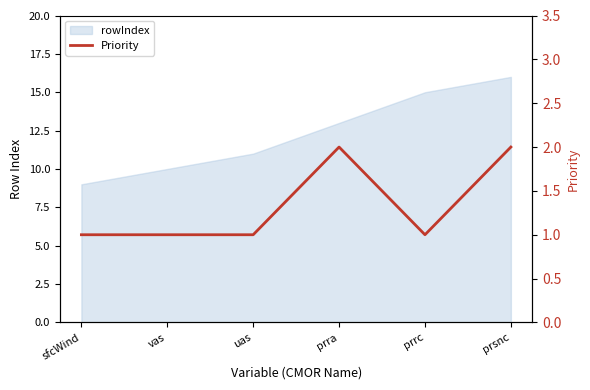

What is the sum of all values?

8